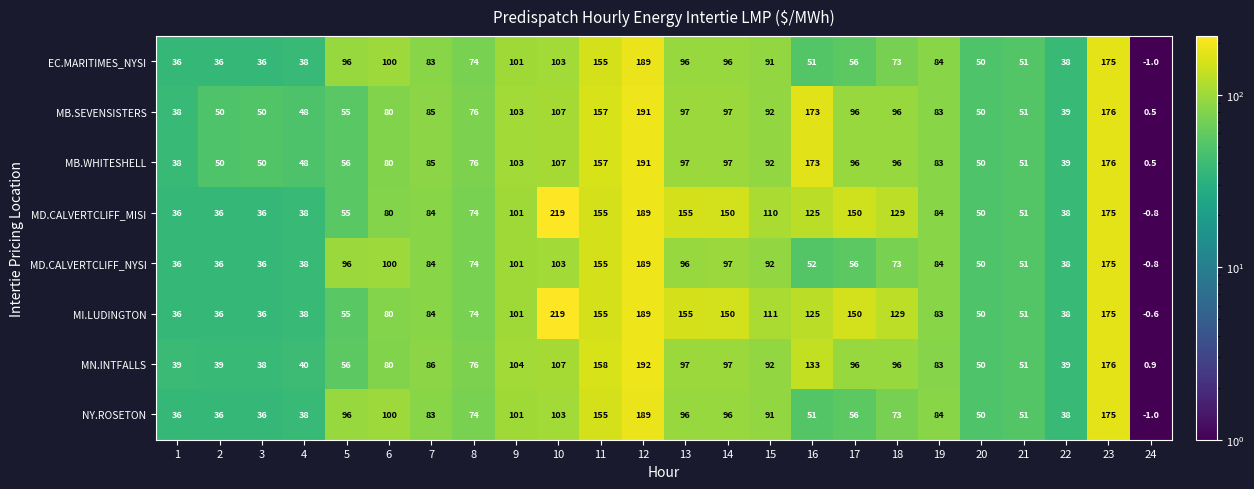

Between 17 and 24, which series saw the biggest shift?

MD.CALVERTCLIFF_MISI